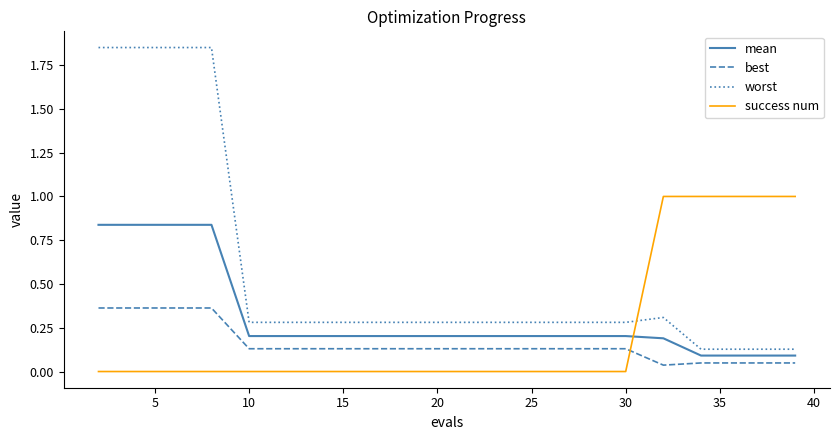

True or false: best and success num cross at least once.

True